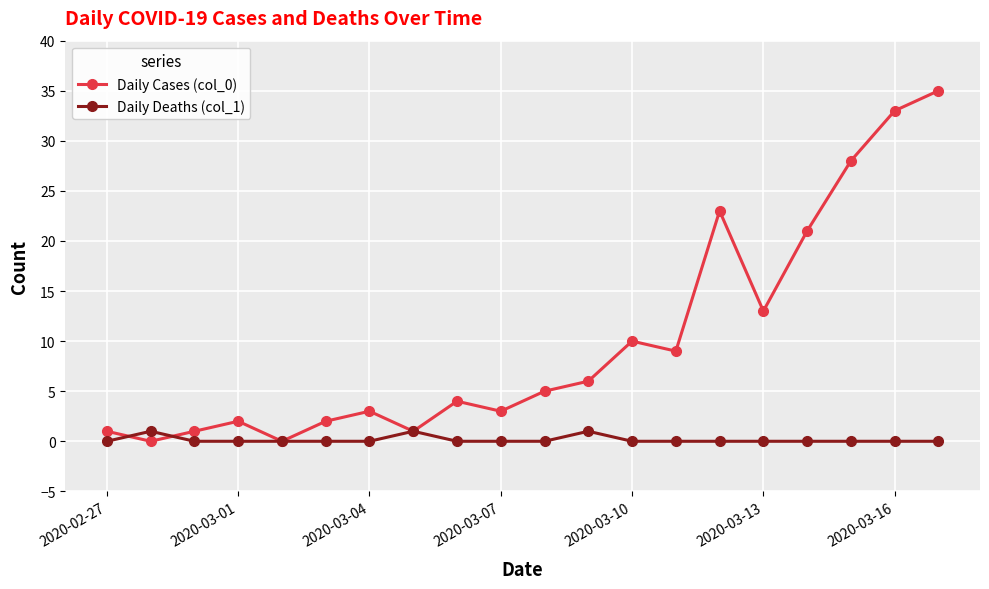

Rank the series by their maximum value, from lowest to highest.

Daily Deaths (col_1), Daily Cases (col_0)